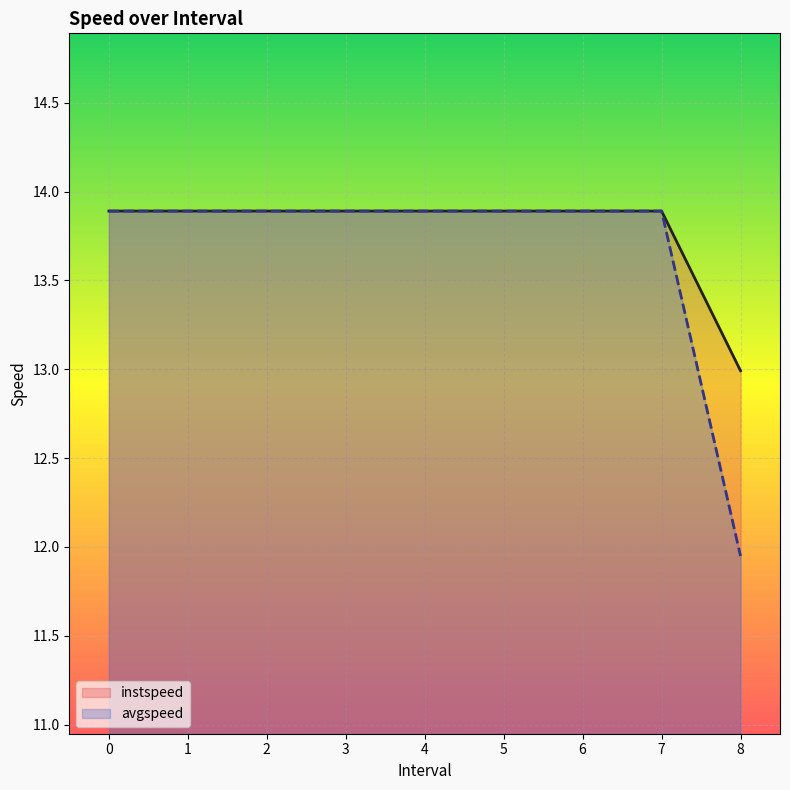

True or false: avgspeed and instspeed cross at least once.

False